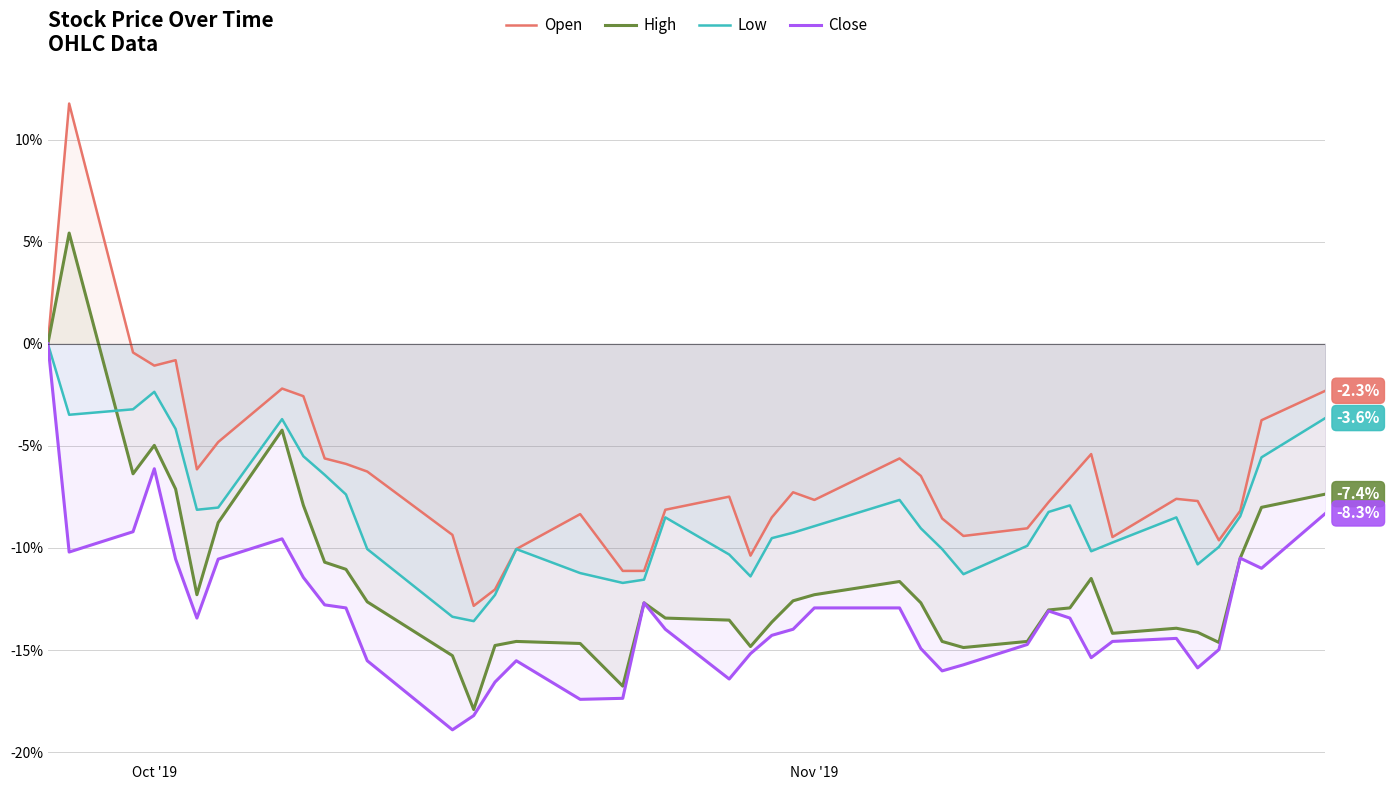

How many distinct data groups are displayed?

4